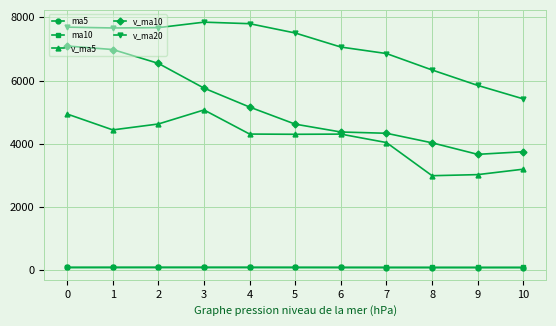

Which series has the widest spread of values?

v_ma10